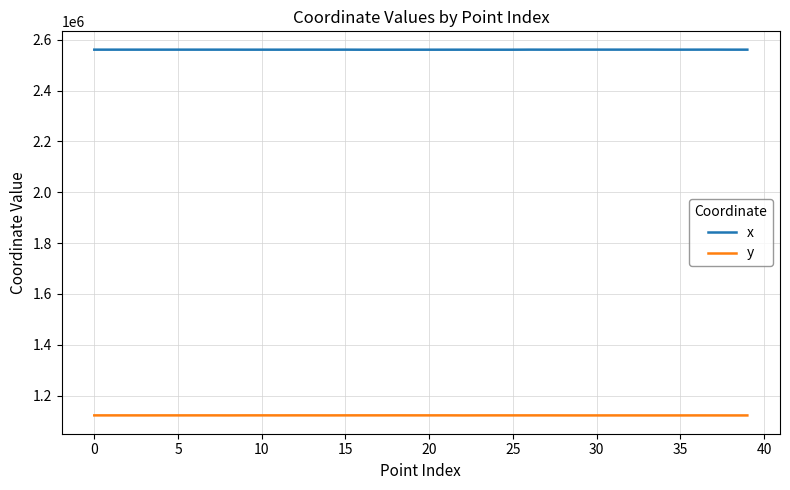

Rank the series by their maximum value, from highest to lowest.

x, y